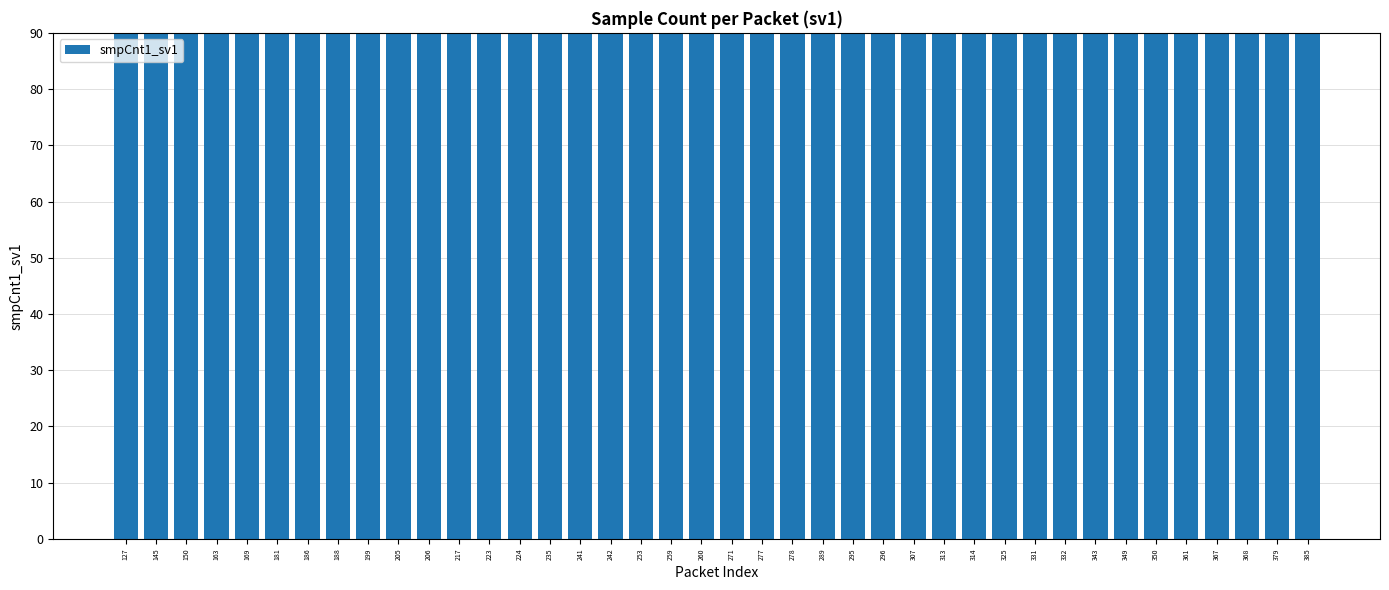

What is the sum of all values?

10603